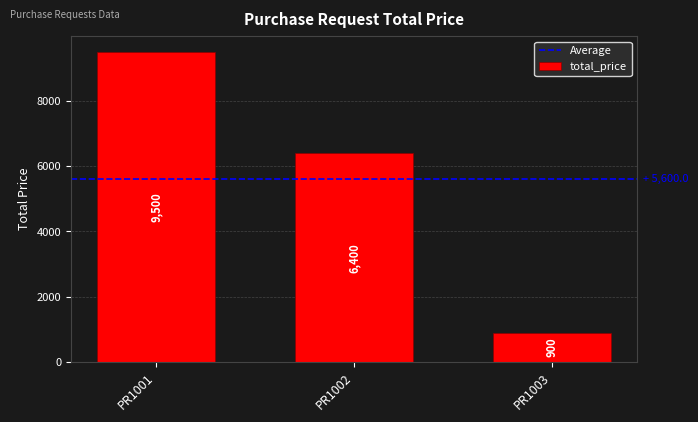

At which label is the value closest to 5200?

PR1002